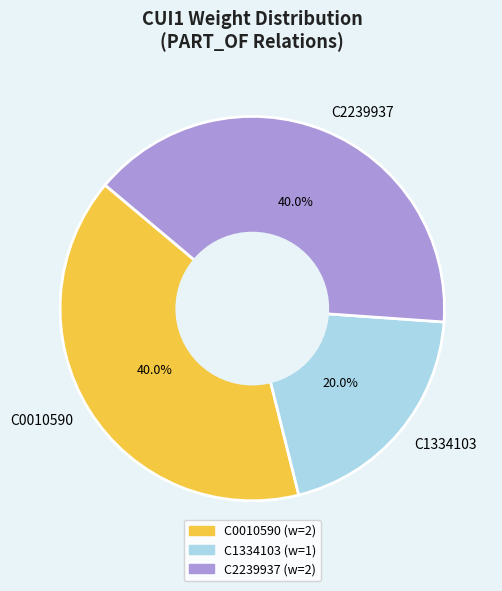

Is it true that C1334103 is 20% of the pie?

True